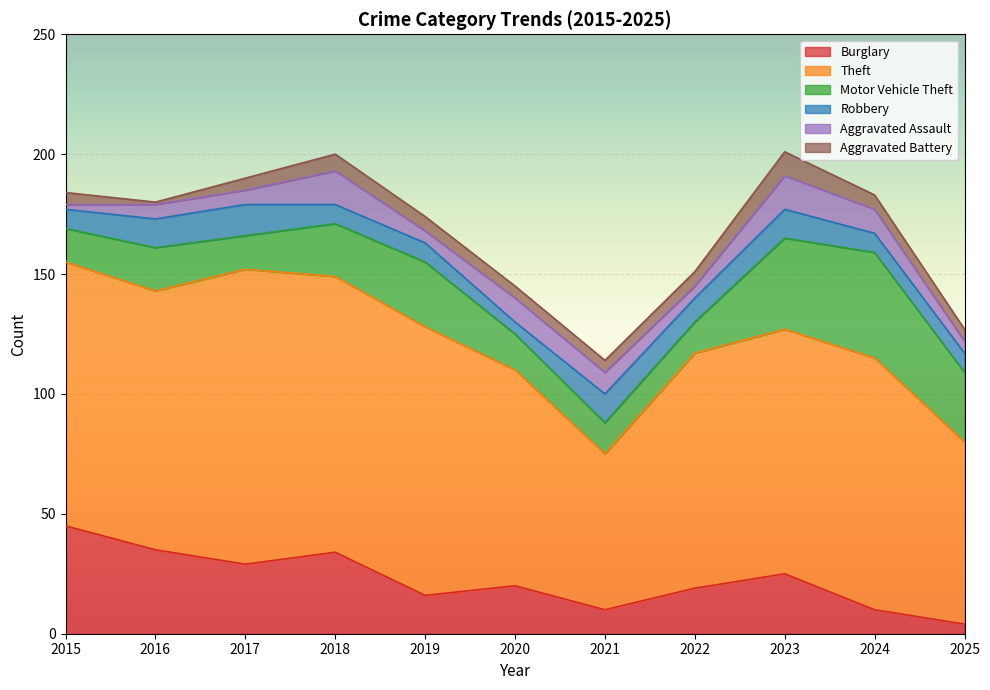

Rank the series at 2025 from lowest to highest value.

Burglary, Aggravated Assault, Aggravated Battery, Robbery, Motor Vehicle Theft, Theft